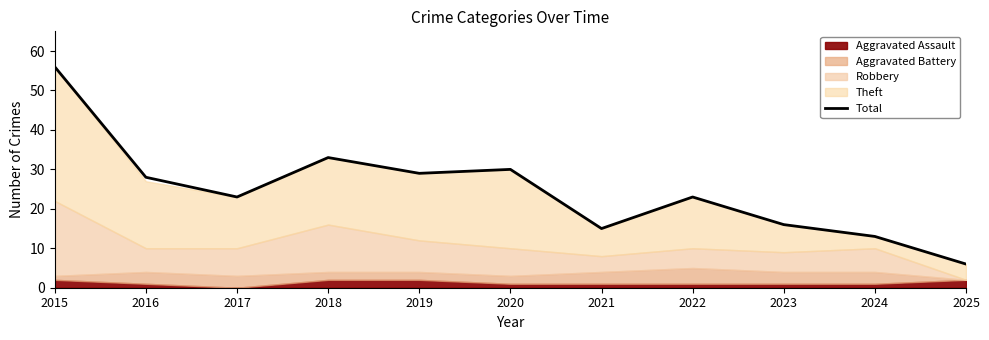

Which has a higher value, 2016 or 2019?

2019